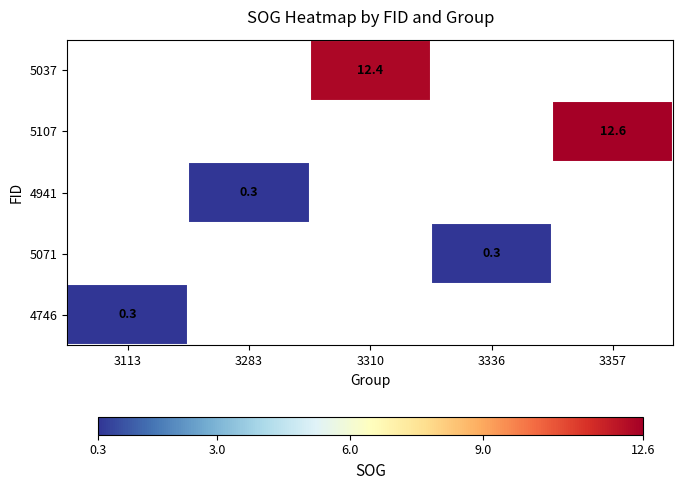

True or false: 5071 has a value of 0.5 at 3336.

False